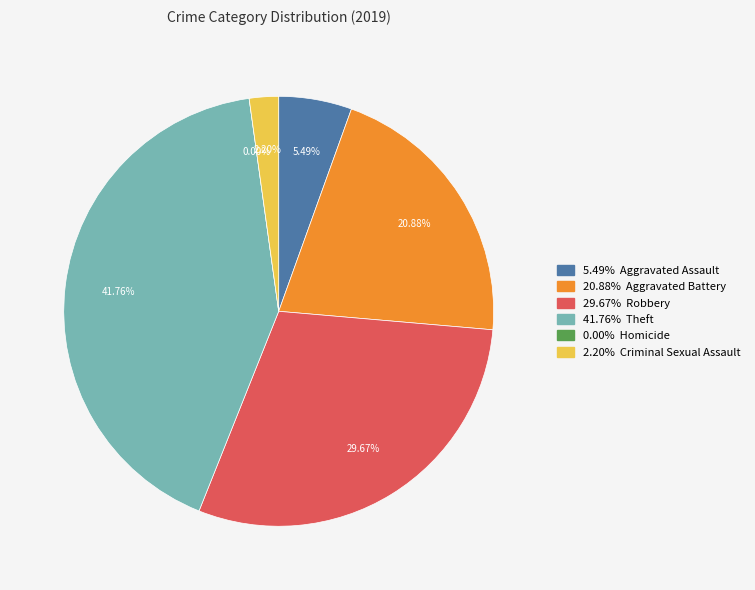

Which category has the biggest portion of the pie?

Theft